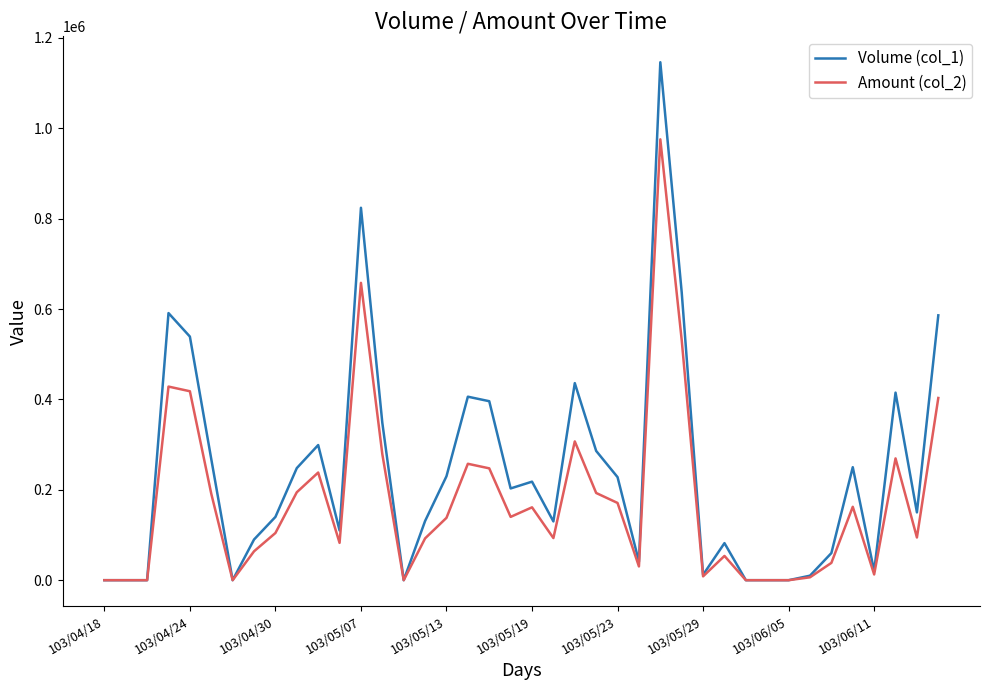

Which series has the largest total across all categories?

Volume (col_1)